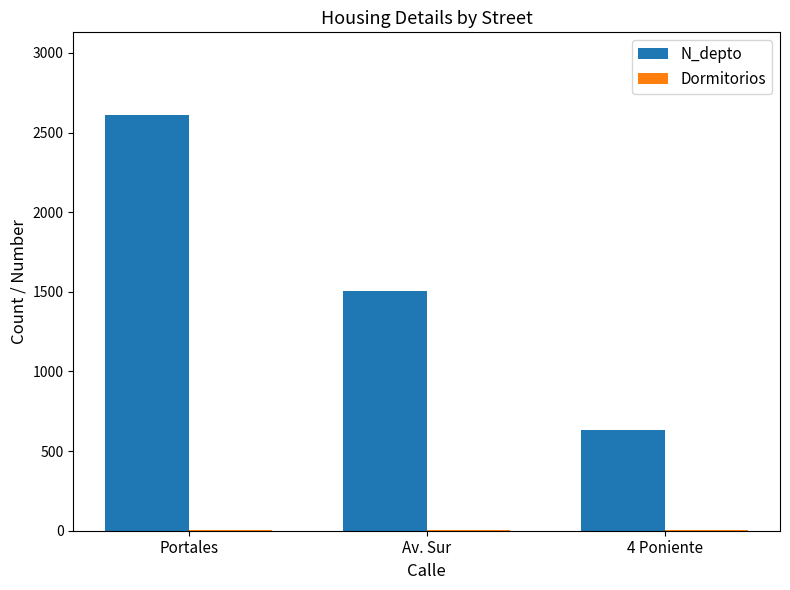

The value of N_depto at Av. Sur is 1508. True or false?

True